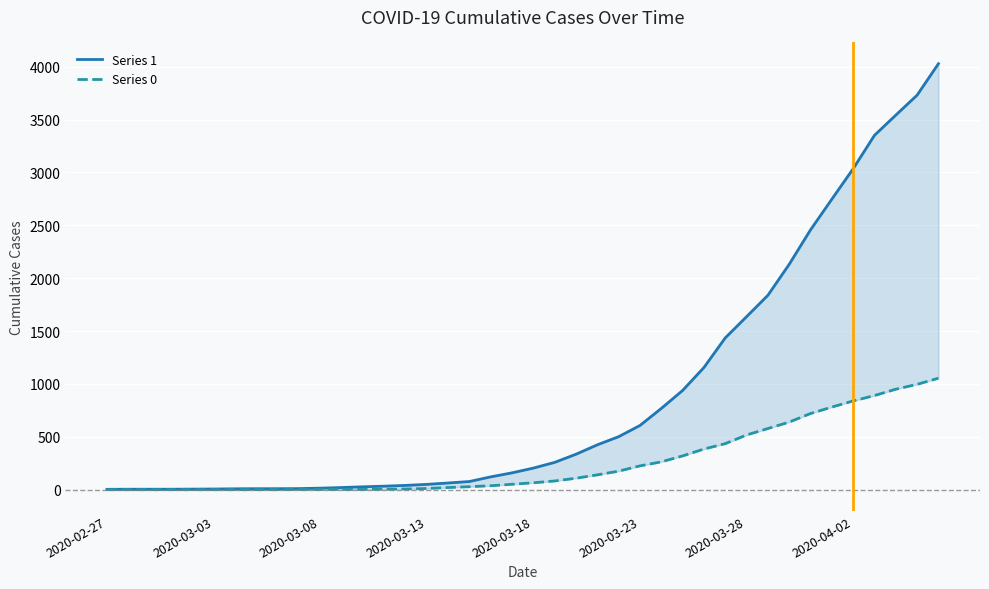

Which has a higher value, 17 or 32?

32